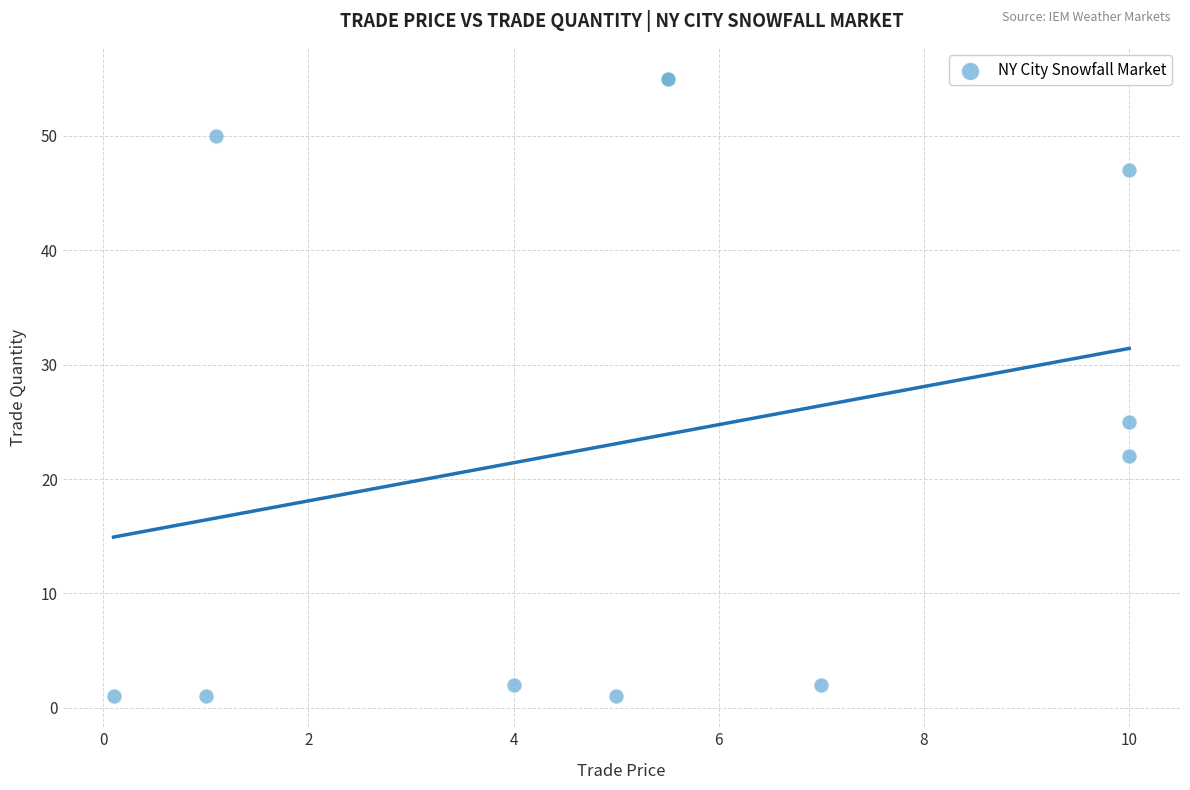

What Y value in the scatter plot is closest to 28?

25